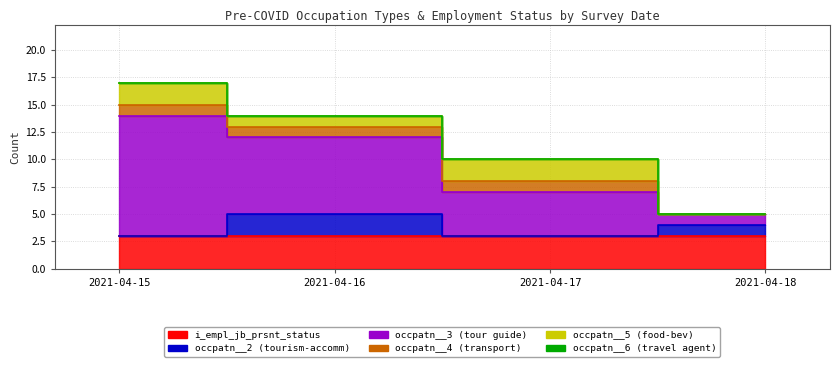

How many values in the b_empl_occpatn_pre_covid__2 series are below 1?

2